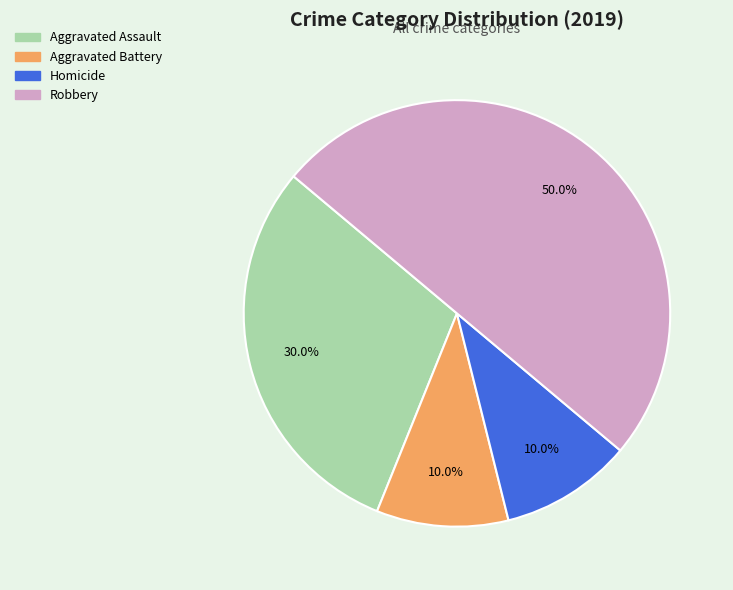

Which slice is the largest?

Robbery